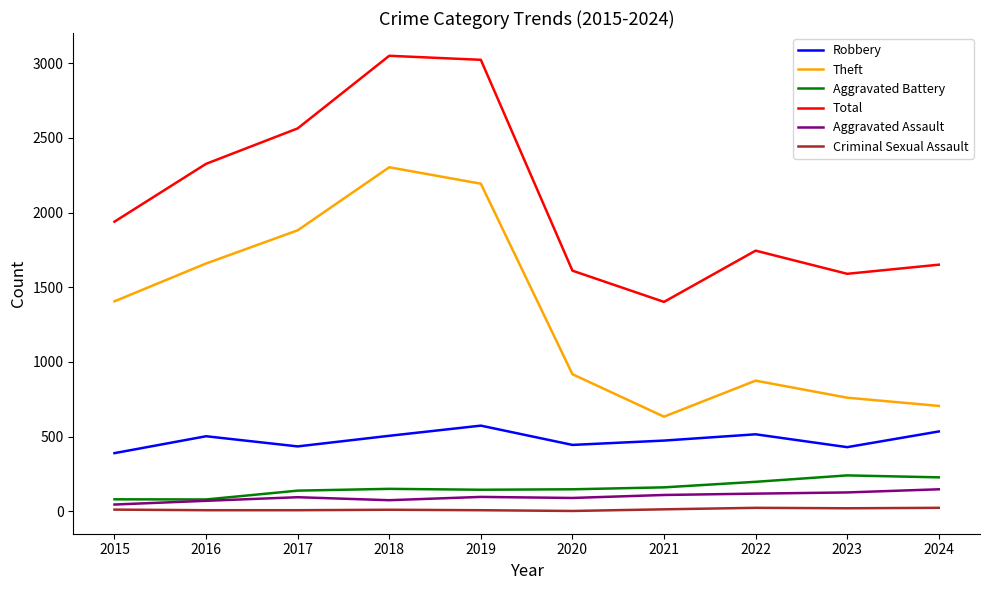

What is the spread (max minus min) of values at 2022?

1721